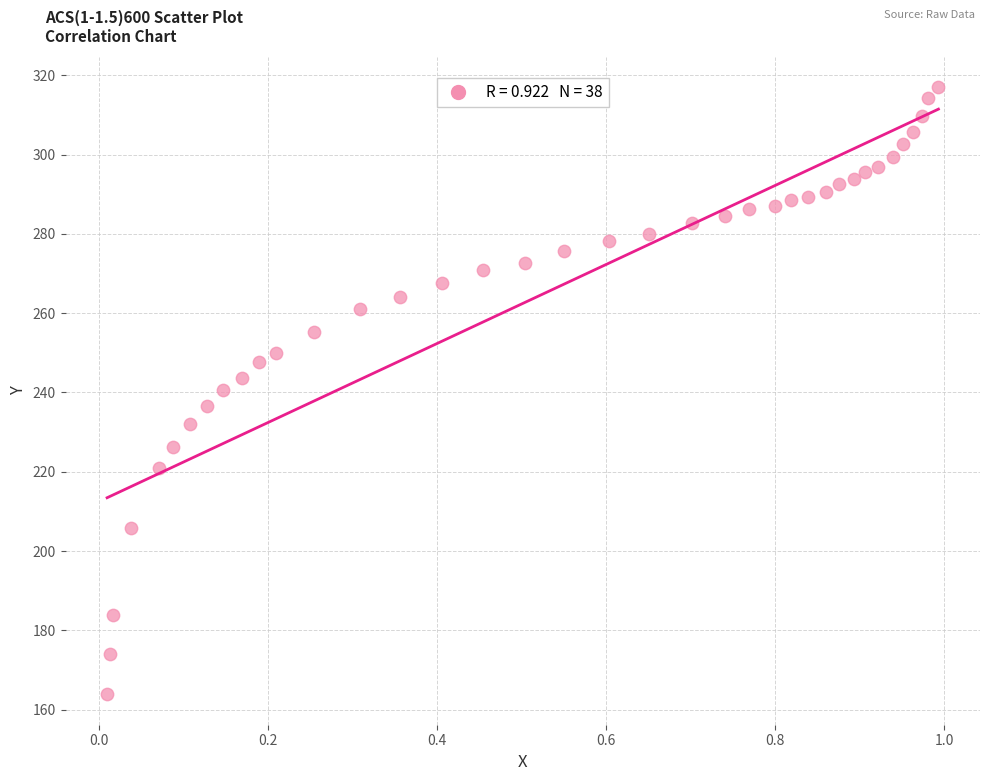

What is the range of X values (max minus min)?

1.0